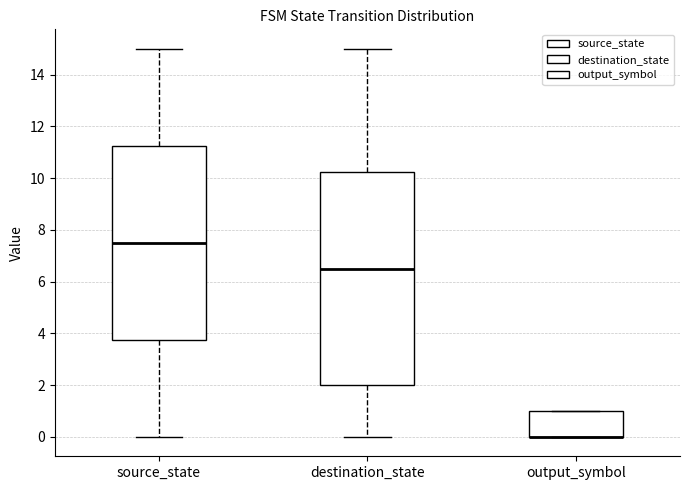

Reading left to right, transcribe this box plot: for each box, give where its median line is, the range the box spans, and where its two whiskers end, as read against the y-axis. The values are not printed on the chart, so give them approximately, as read against the axis.

source_state: median 7.6, box 3.8 to 11.2, whiskers 0.0 to 15.0
destination_state: median 6.6, box 2.0 to 10.2, whiskers 0.0 to 15.0
output_symbol: median 0.0 (drawn on the box's lower edge), box 0.0 to 1.0, whiskers 0.0 to 1.0